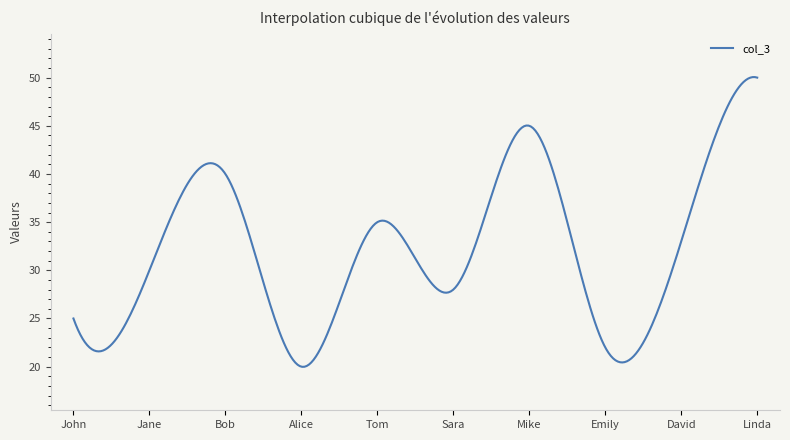

What is the minimum value shown in the chart?

20.0